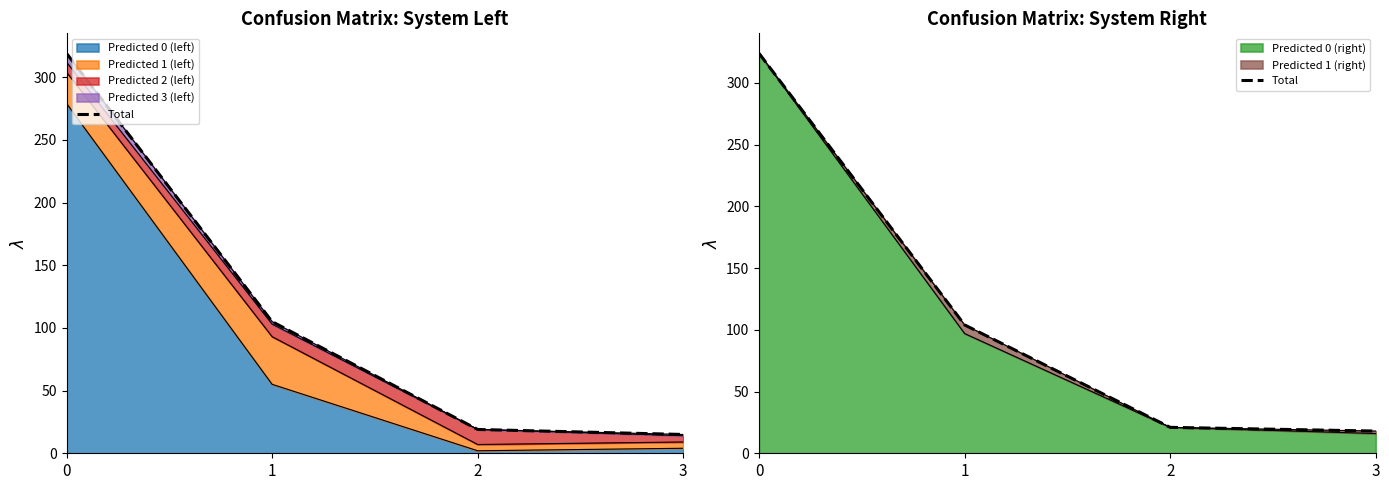

The value of Predicted 0 (right) at 2 is 21. True or false?

True